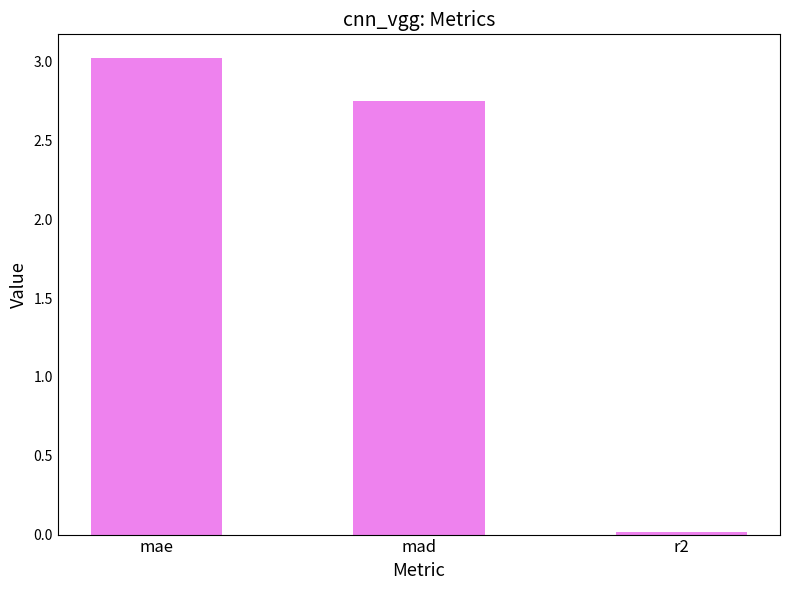

At which label is the value closest to 1?

r2